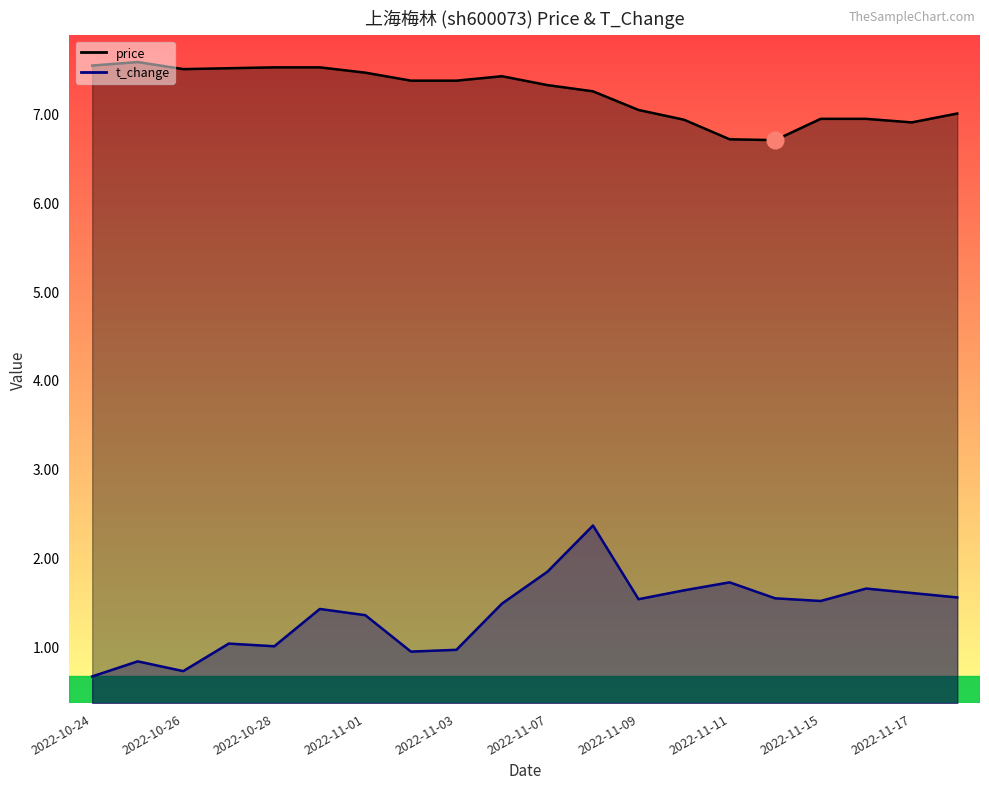

True or false: t_change and price cross at least once.

False